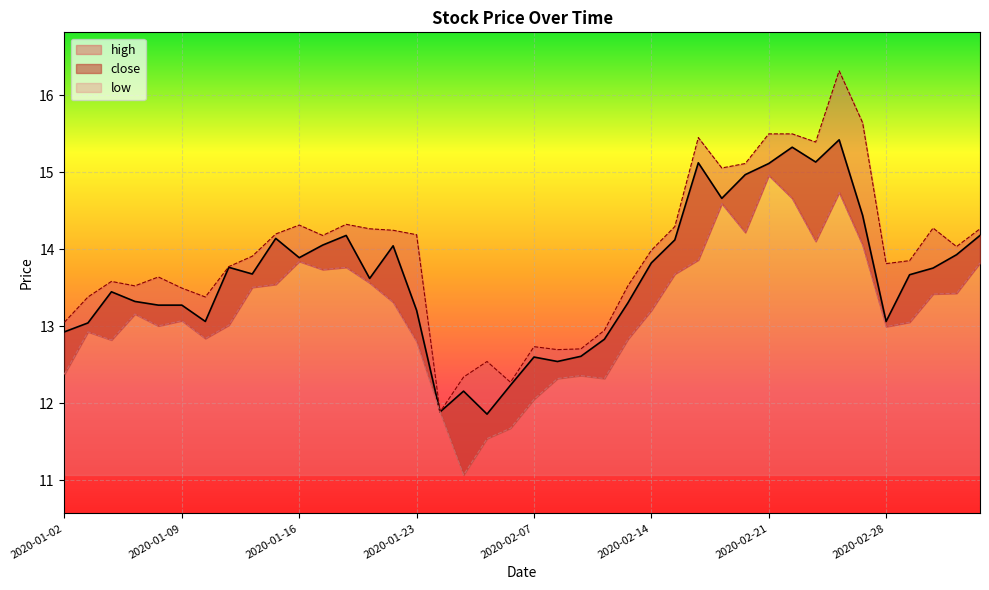

What is the approximate value of high at 2020-01-22?

14.2